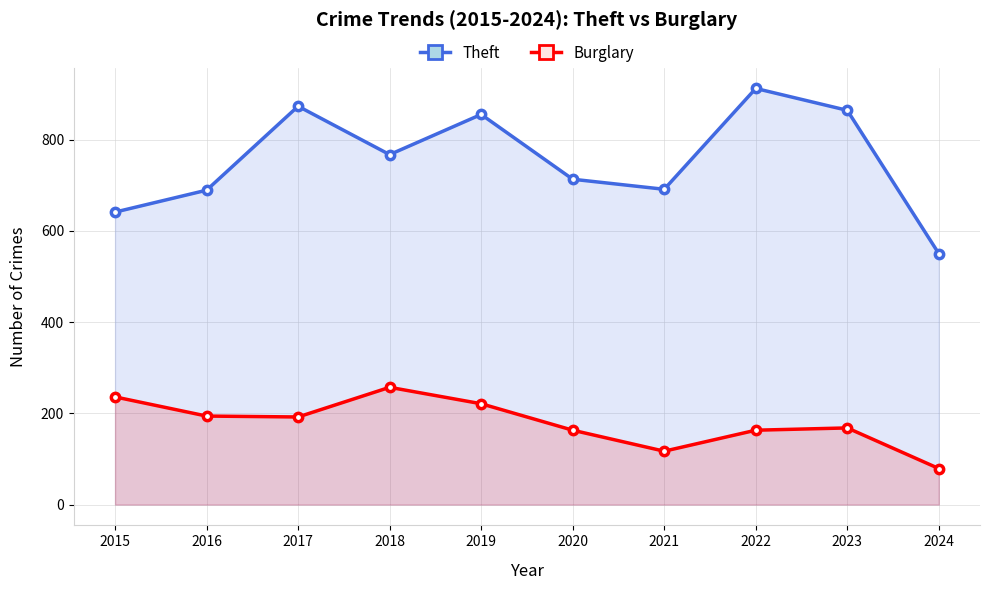

True or false: Burglary has more than 1 interior local peaks.

True